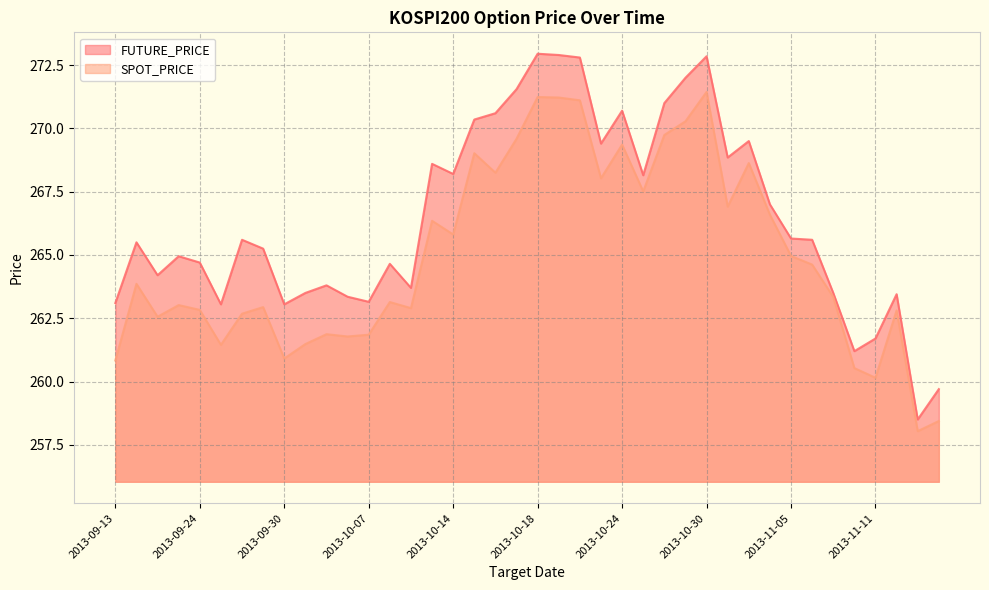

Between 2013-10-23 and 2013-11-08, which series saw the biggest shift?

FUTURE_PRICE